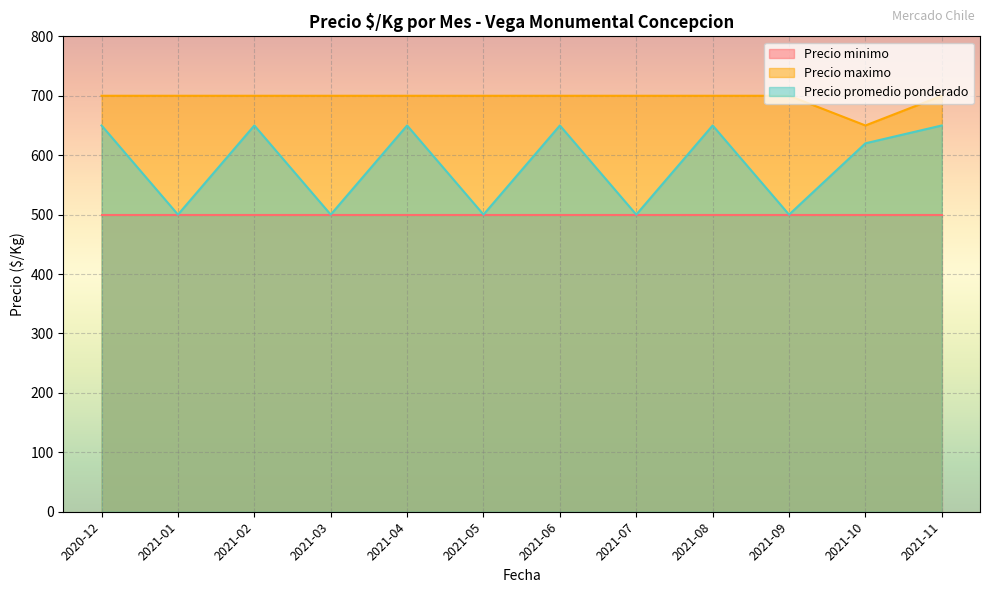

Count the number of data series in this chart.

3